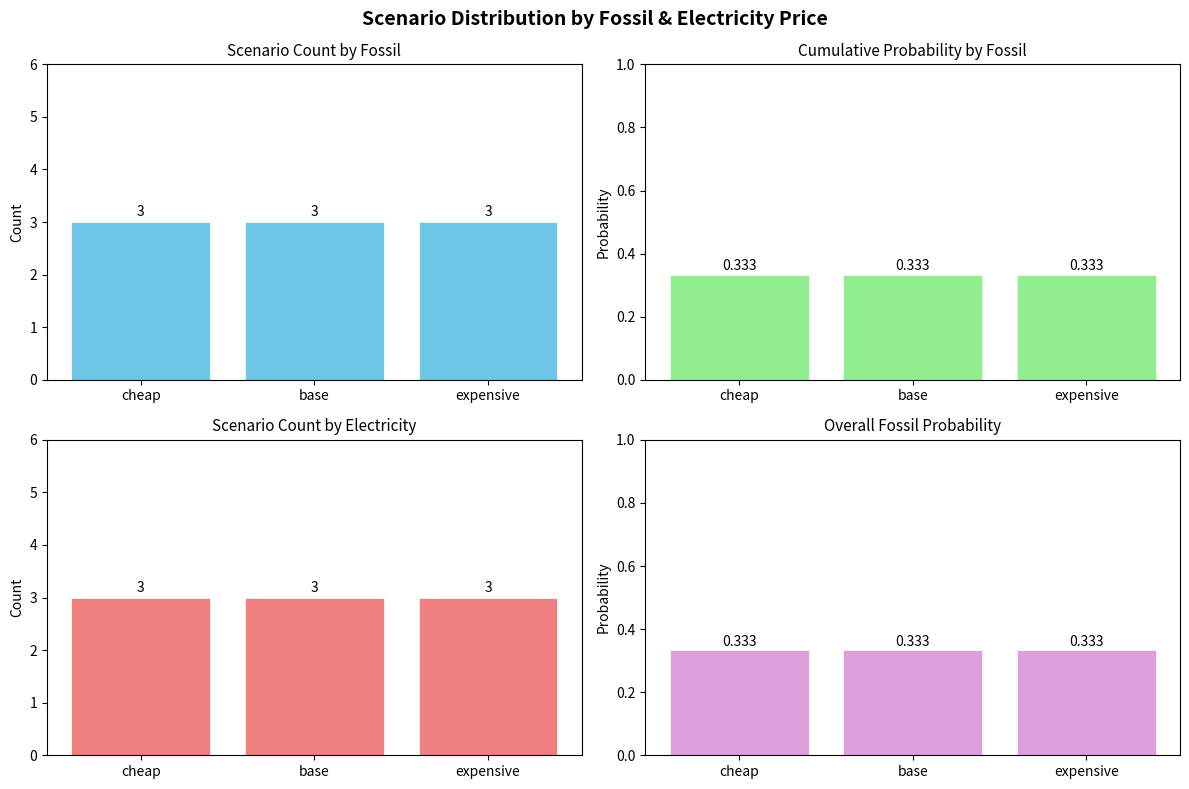

How many groups of bars are there?

3